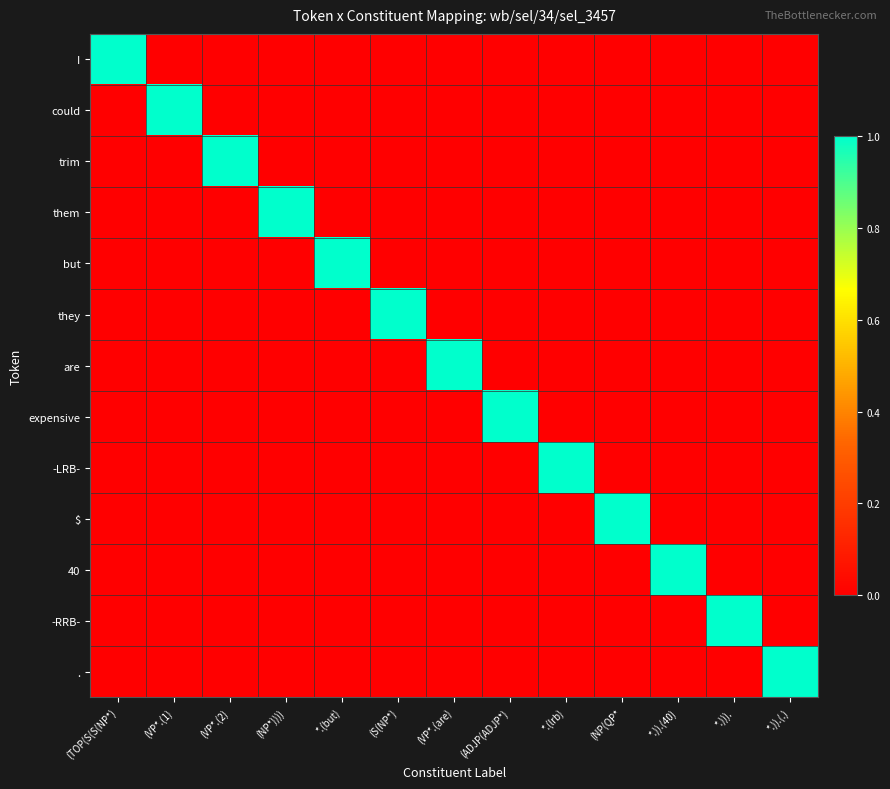

Between *.)).(40) and (NP*)))), which is larger?

*.)).(40)